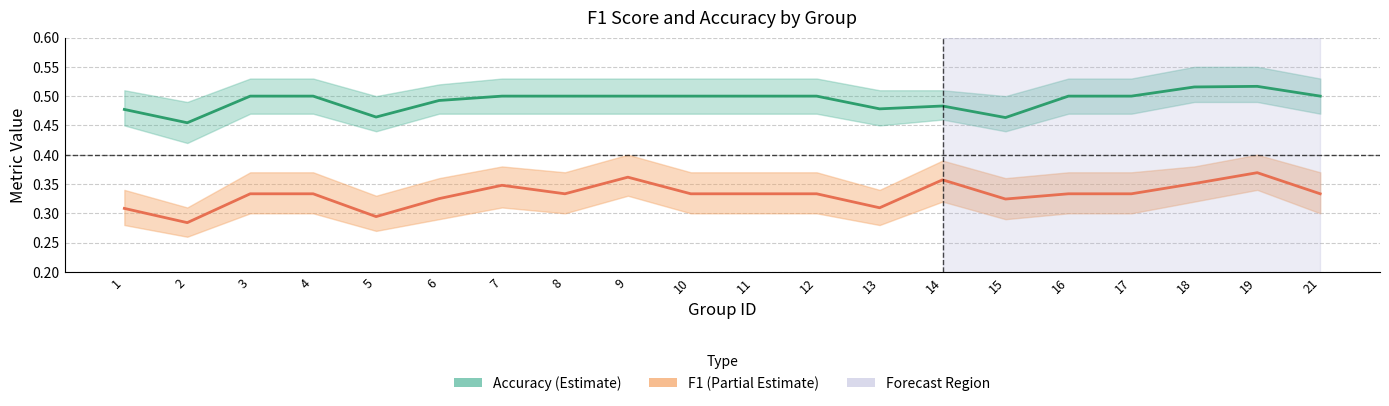

What is the greatest value displayed?

0.5